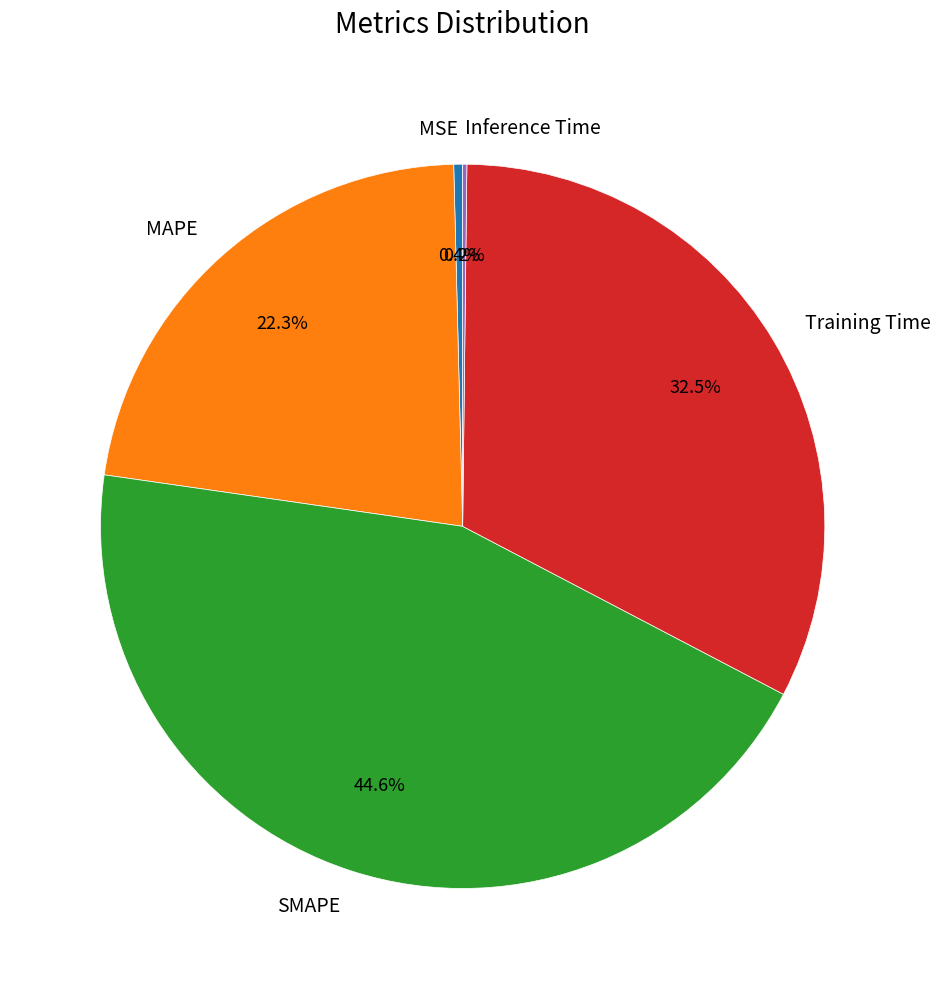

How much of the chart is everything except MSE?

99.6%